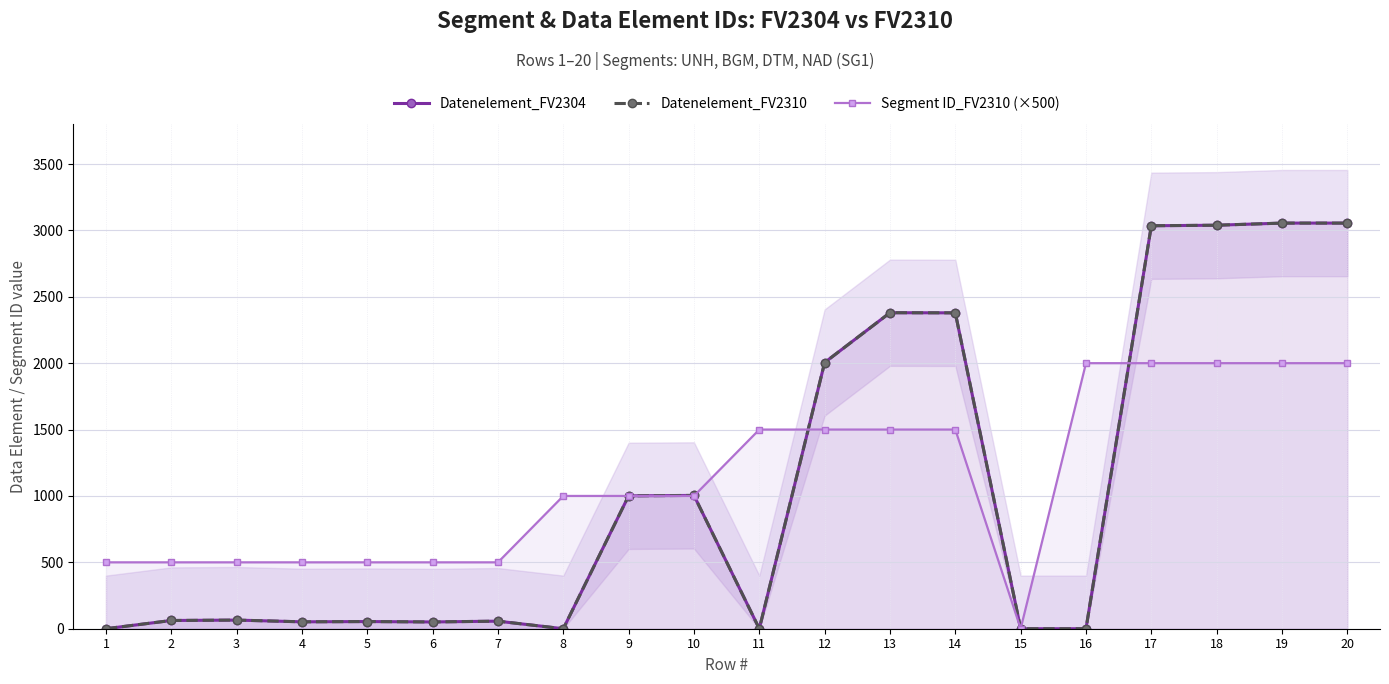

How many values in the Datenelement_FV2310 series exceed 65?

9